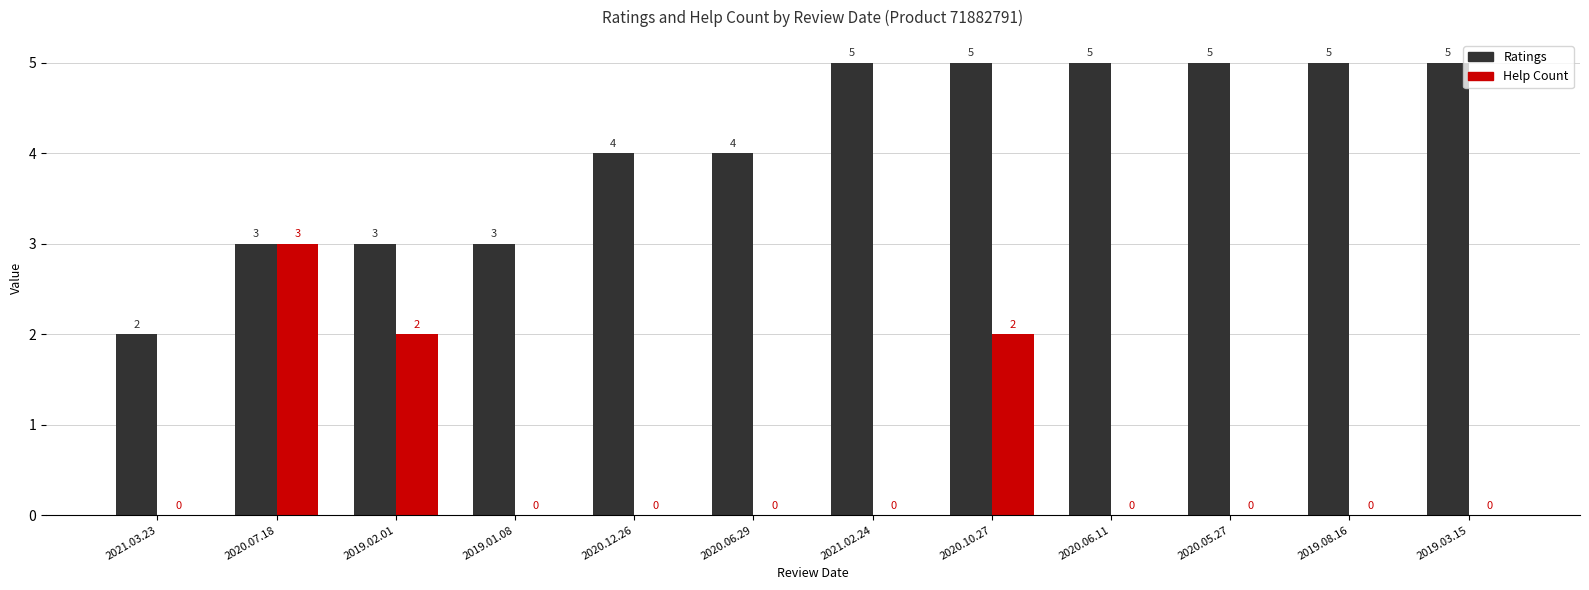

What are all the series names shown in the legend?

Ratings, Help Count